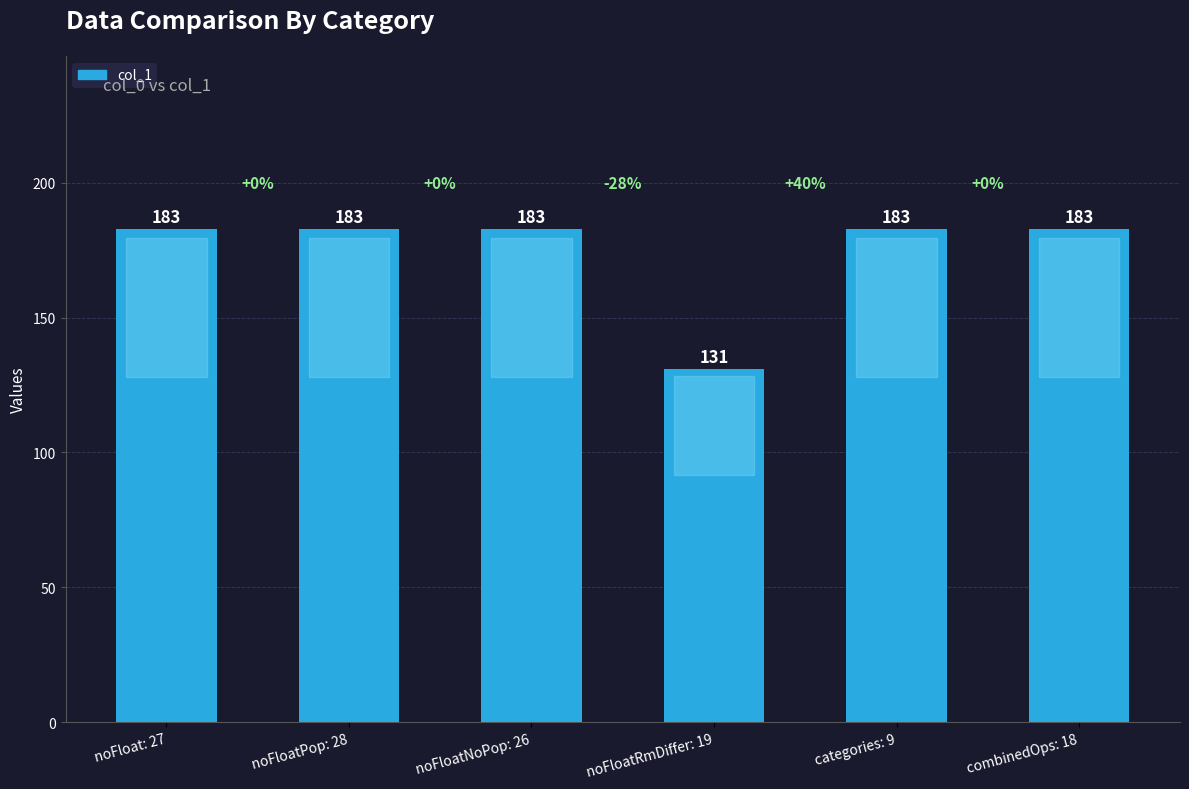

What is the approximate value at categories: 9?

183